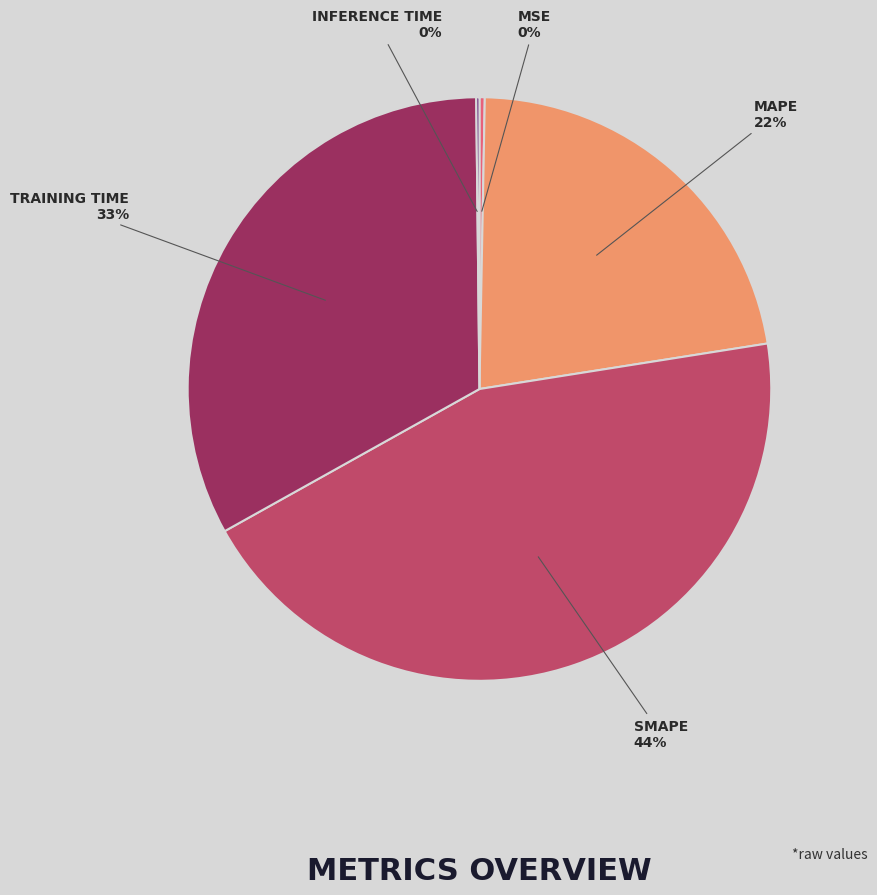

Is there any slice that represents more than half of the pie?

No